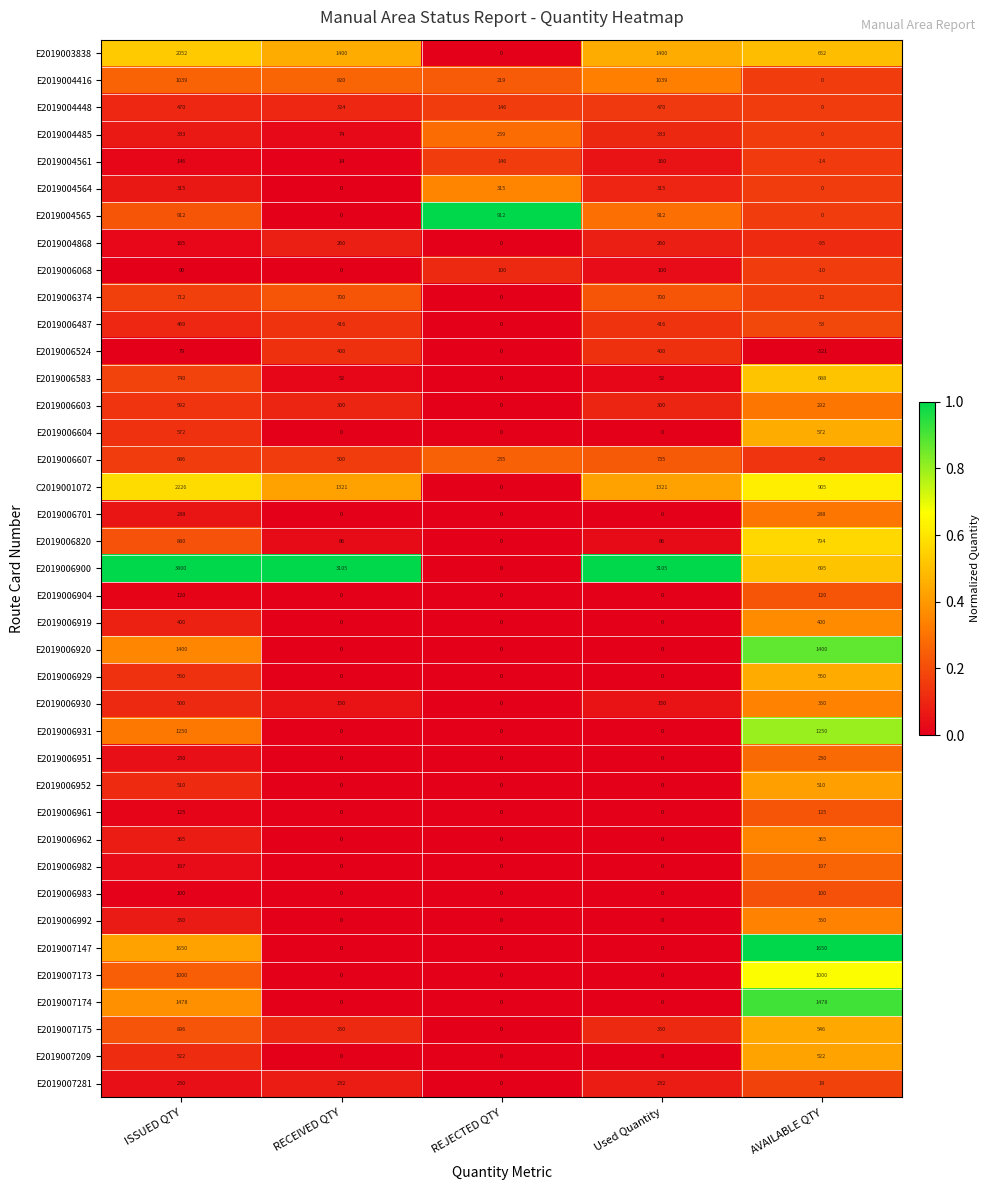

How many values in E2019004565 are above zero?

3